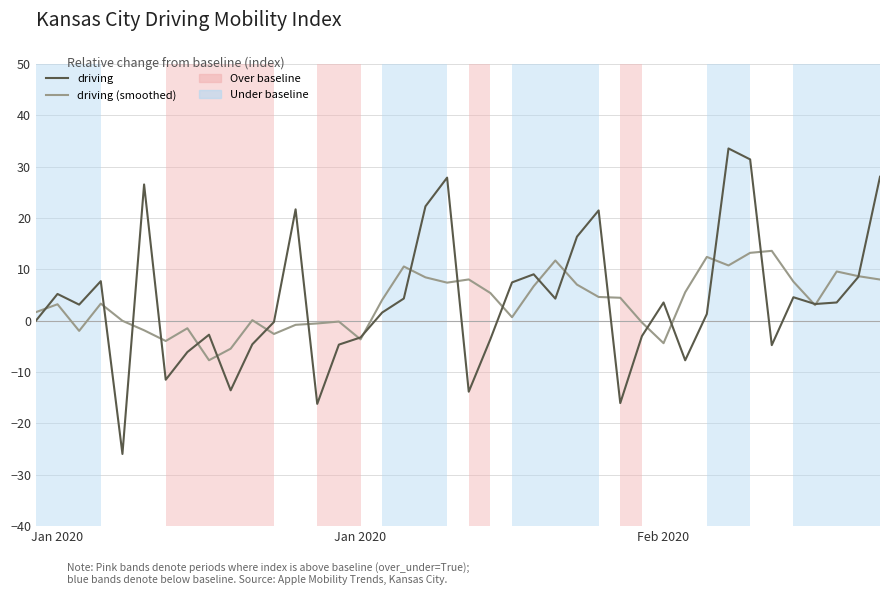

How many distinct data groups are displayed?

2